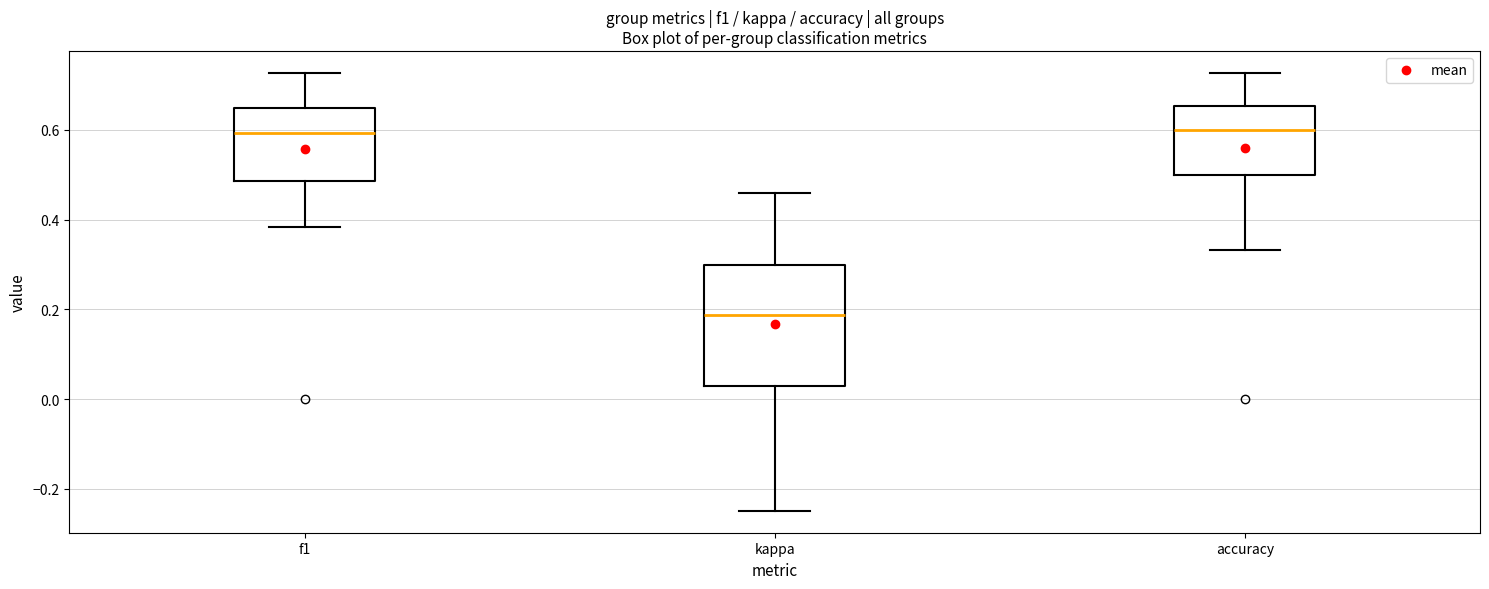

Reading left to right, read every box against the y-axis: the position of its median line, the range the box covers, and the ends of its whiskers. The values are not printed on the chart, so give them approximately, as read against the axis.

f1: median 0.60, box 0.48 to 0.64, whiskers 0.38 to 0.72
kappa: median 0.18, box 0.02 to 0.30, whiskers -0.24 to 0.46
accuracy: median 0.60, box 0.50 to 0.66, whiskers 0.34 to 0.72